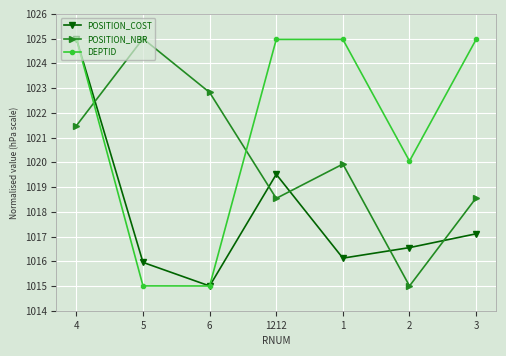

At which category does POSITION_NBR reach its first local valley?

1212